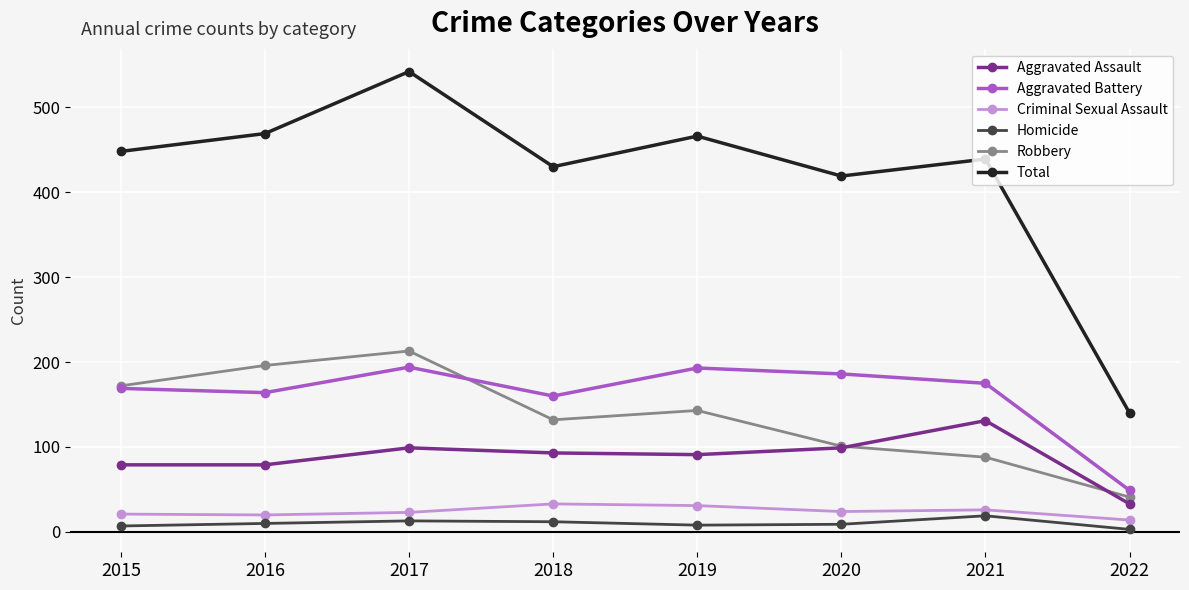

At 2016, list the series in order from smallest to largest.

Homicide, Criminal Sexual Assault, Aggravated Assault, Aggravated Battery, Robbery, Total